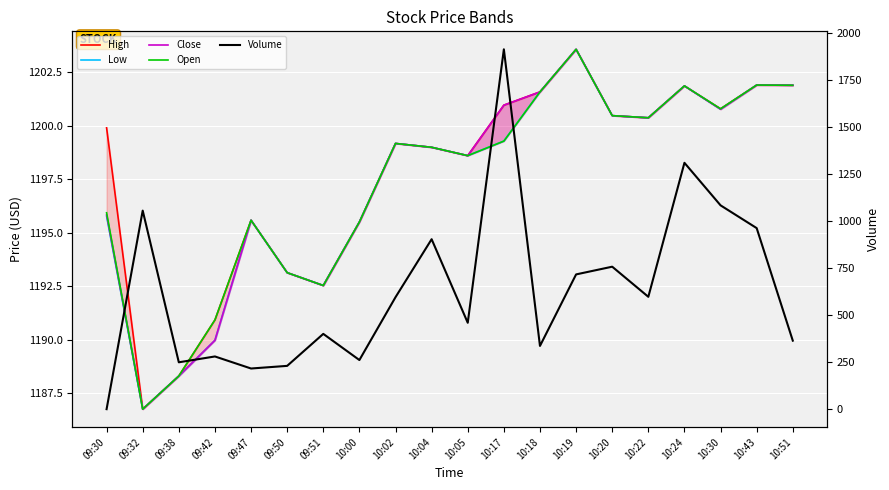

Is it true that Volume equals 702.6 at 10:24?

False